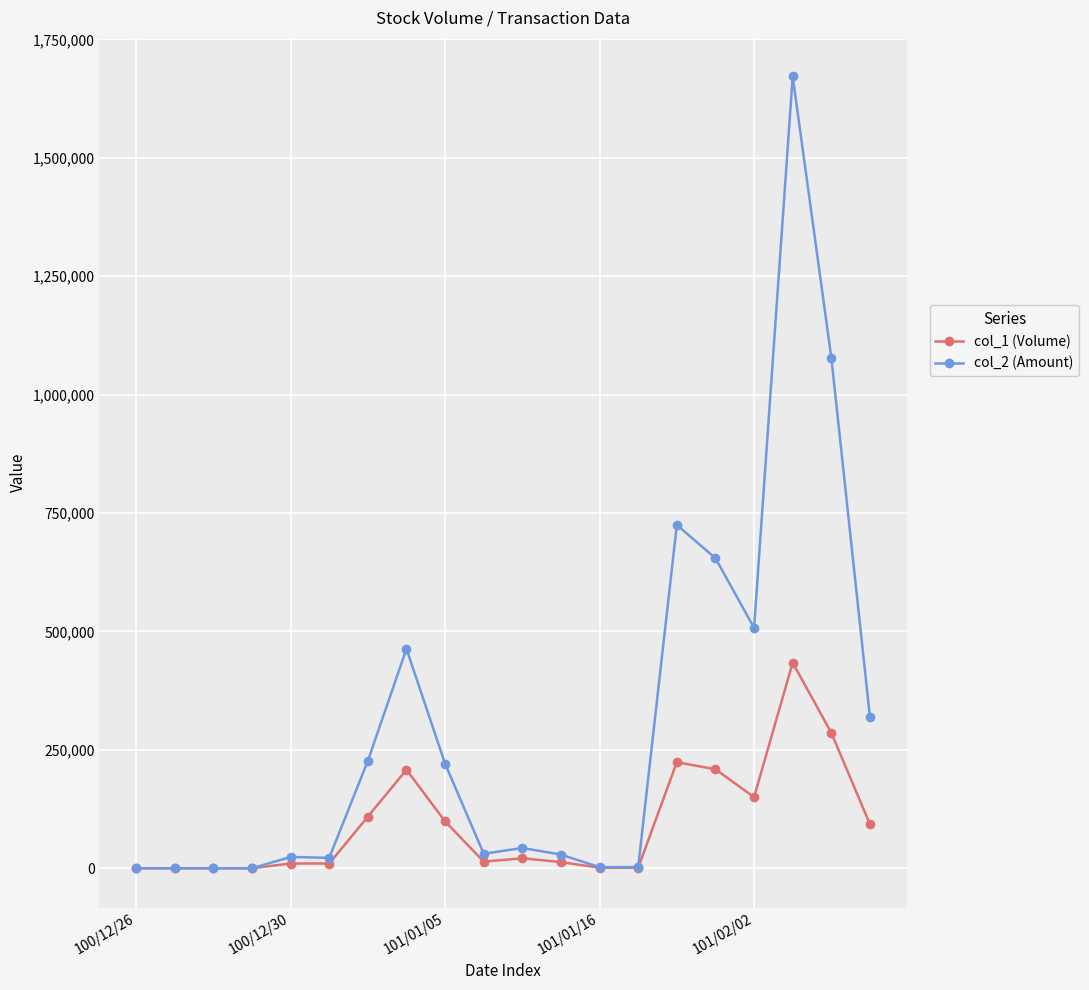

Does the chart display data point markers on the line(s)?

Yes